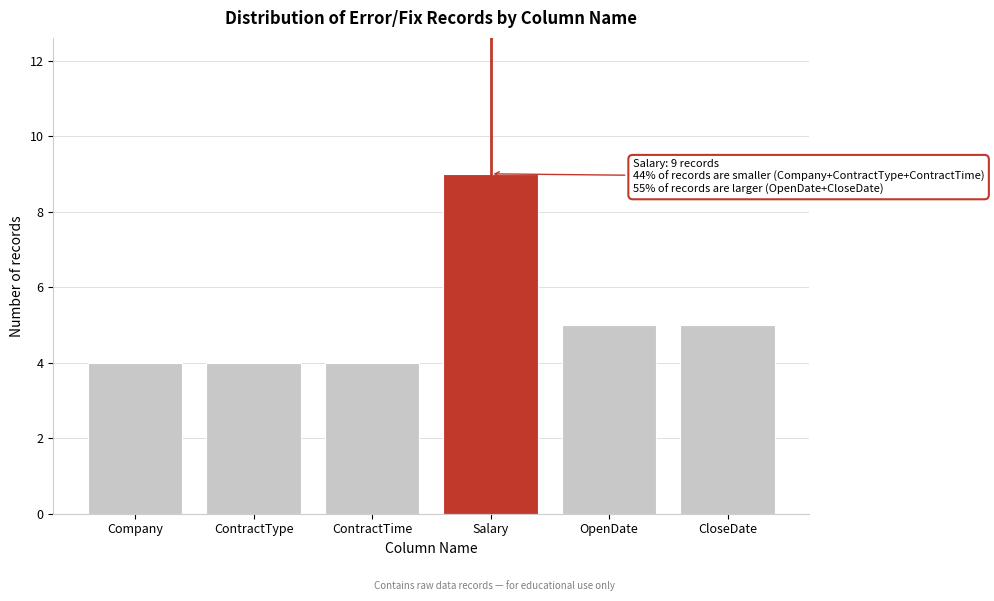

Reading left to right, what are all the values shown in this chart?

Company=4	ContractType=4	ContractTime=4	Salary=9	OpenDate=5	CloseDate=5